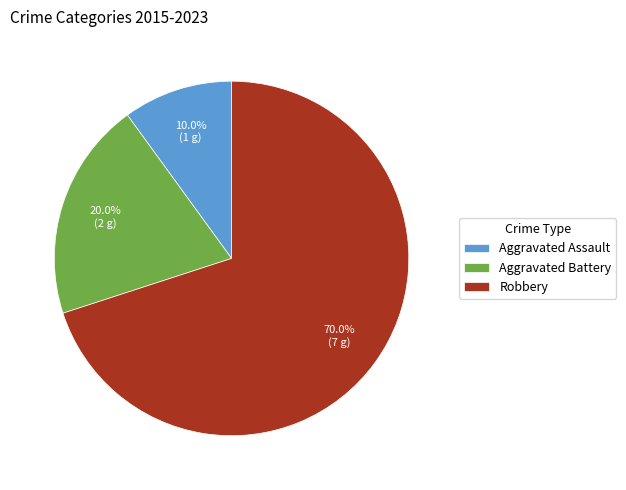

What percentage do Aggravated Assault and Aggravated Battery together represent?

30.0%